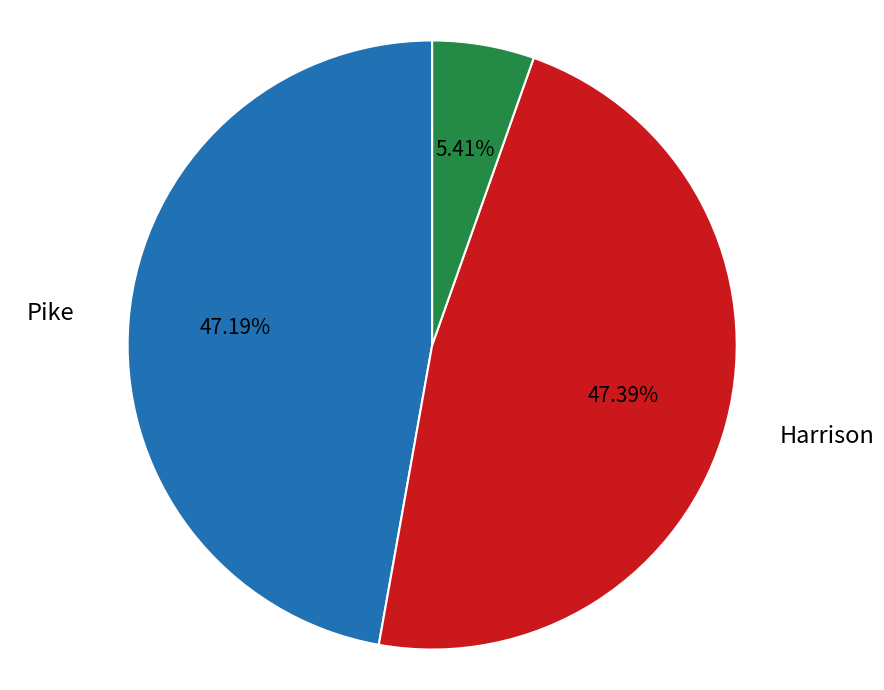

Which slice is the smallest?

Birney